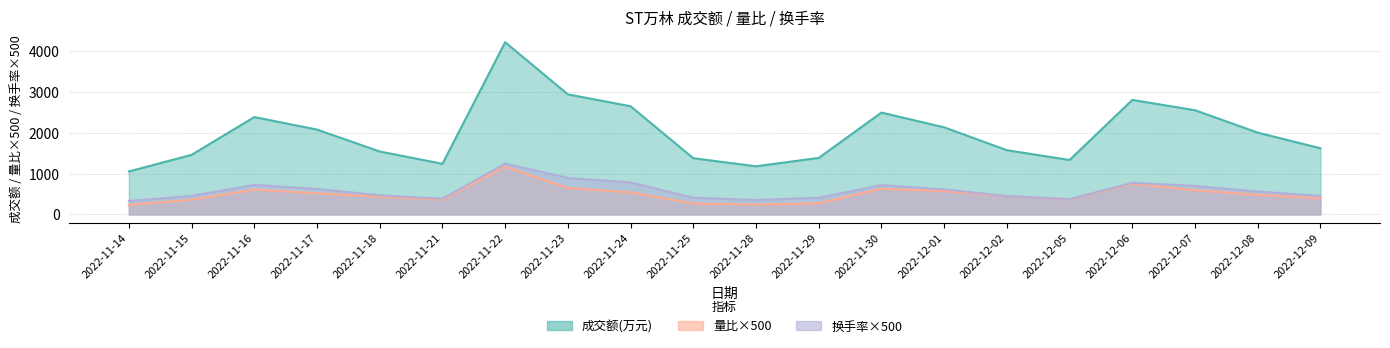

What is the average value of the 换手率 series?

587